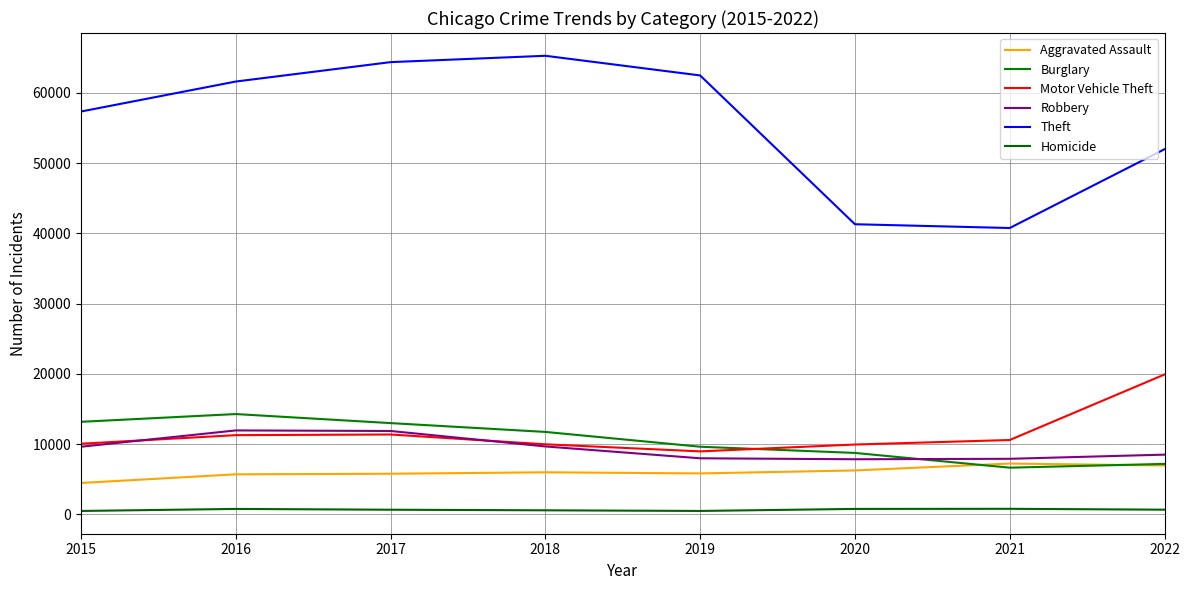

Is this an area chart (filled region under the line)?

No